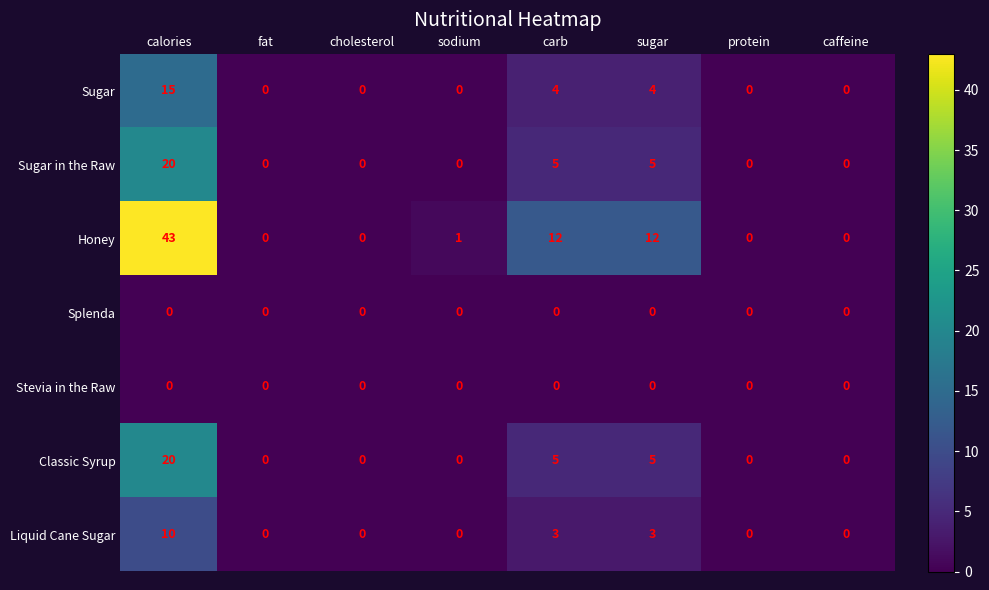

What is the difference between the second highest and second lowest values in the Honey series?

12